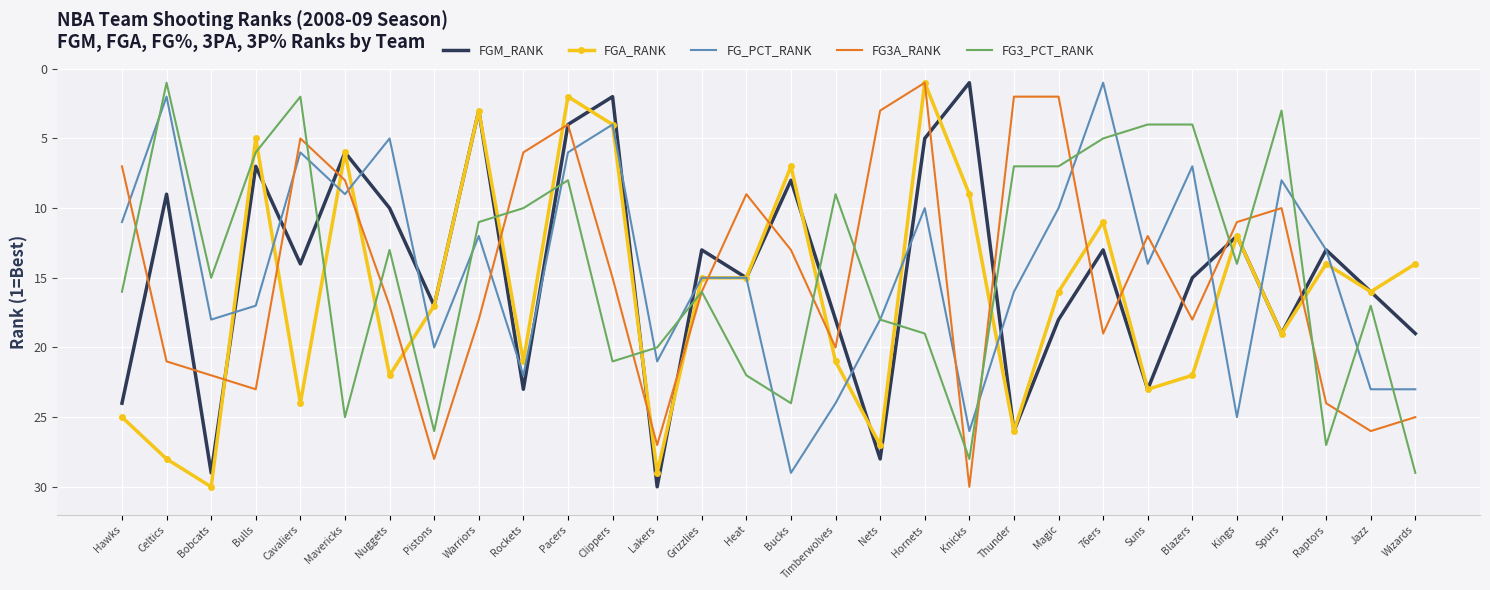

At how many categories does at least one series exceed 13?

29